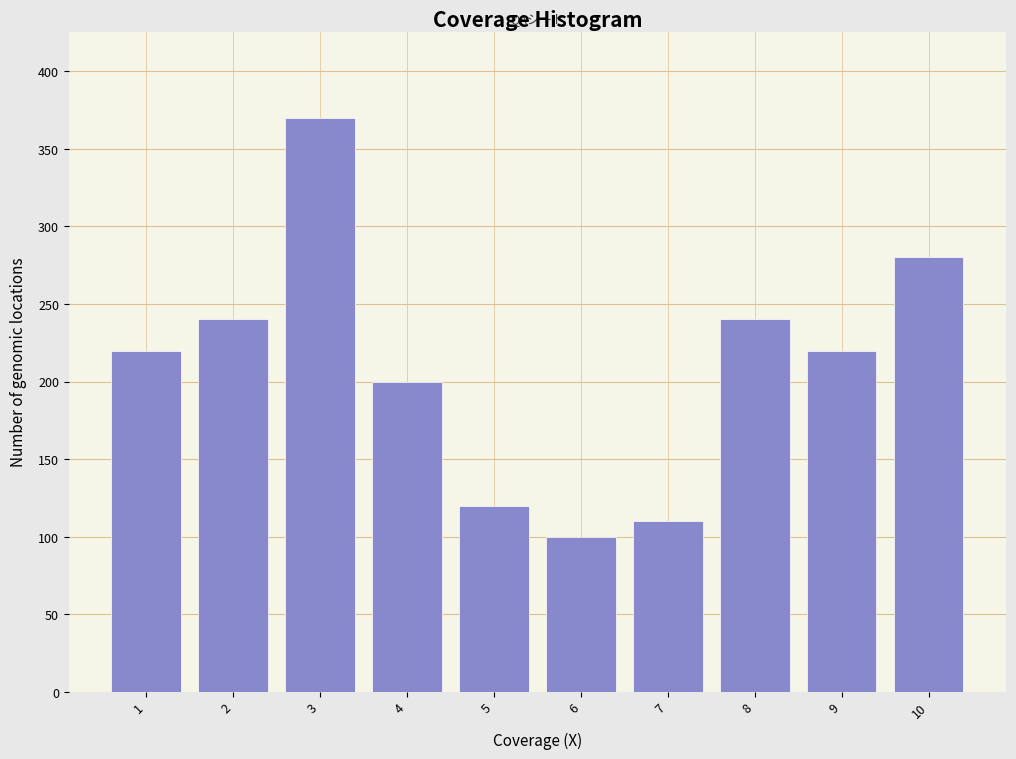

Reading left to right, transcribe all the data shown in this chart.

220	240	370	200	120	100	110	240	220	280